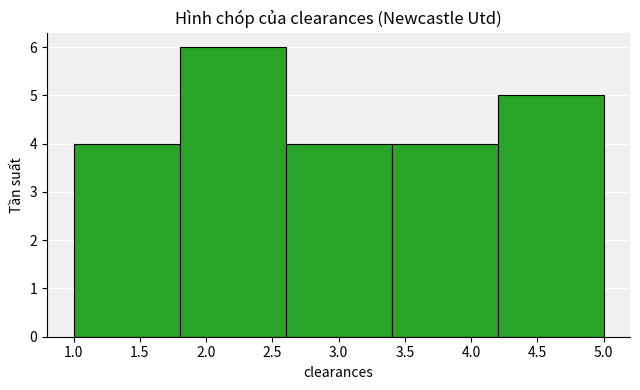

How tall is the bar that spans 2.6 to 3.4 on the x-axis? The values are not printed on the chart, so give them approximately, as read against the axis.

4